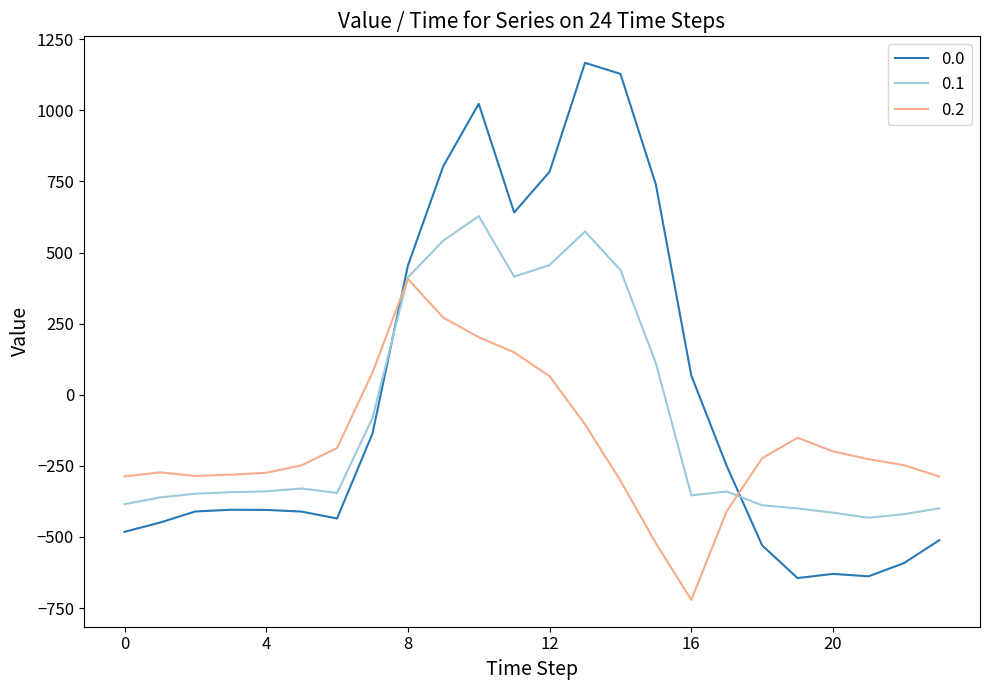

Rank the series by their average value, from lowest to highest.

0.2, 0.1, 0.0